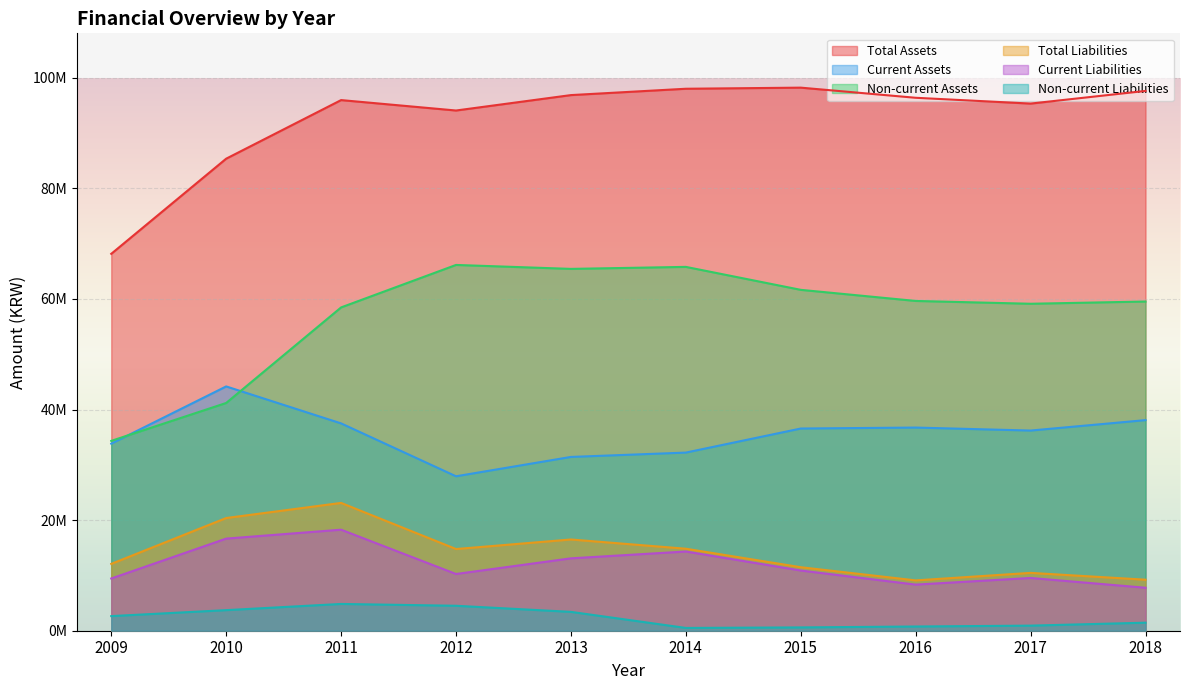

Between 2012 and 2017, which series saw the biggest shift?

Current Assets